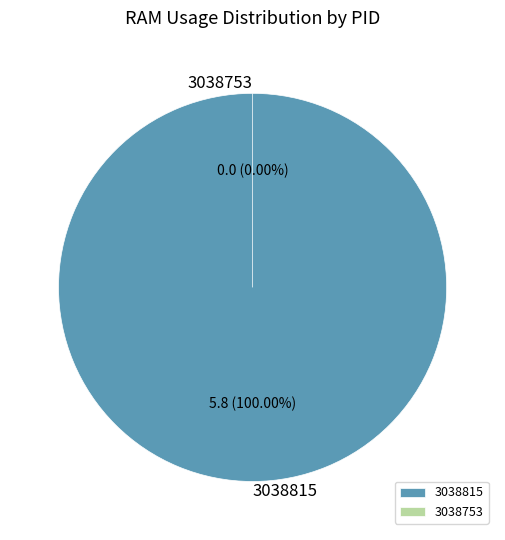

Rank the categories by value from highest to lowest.

3038815, 3038753